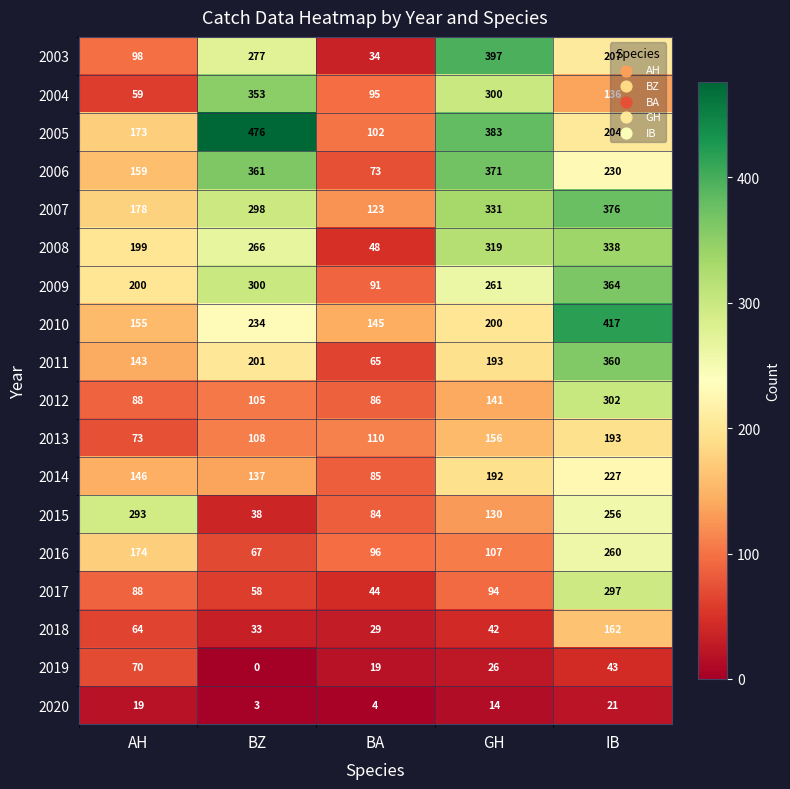

Rank the series by their maximum value, from highest to lowest.

2005, 2010, 2003, 2007, 2006, 2009, 2011, 2004, 2008, 2012, 2017, 2015, 2016, 2014, 2013, 2018, 2019, 2020